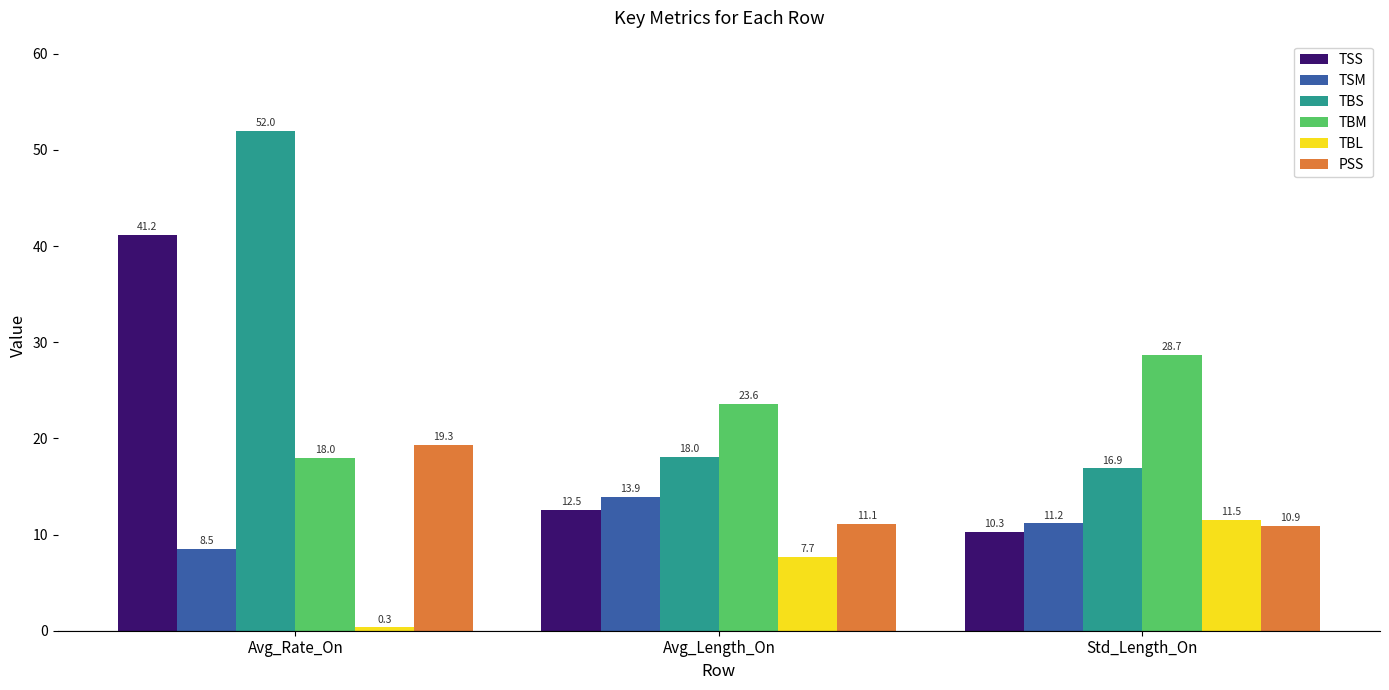

What is the sum of the TBM values at Avg_Rate_On and Avg_Length_On?

41.6